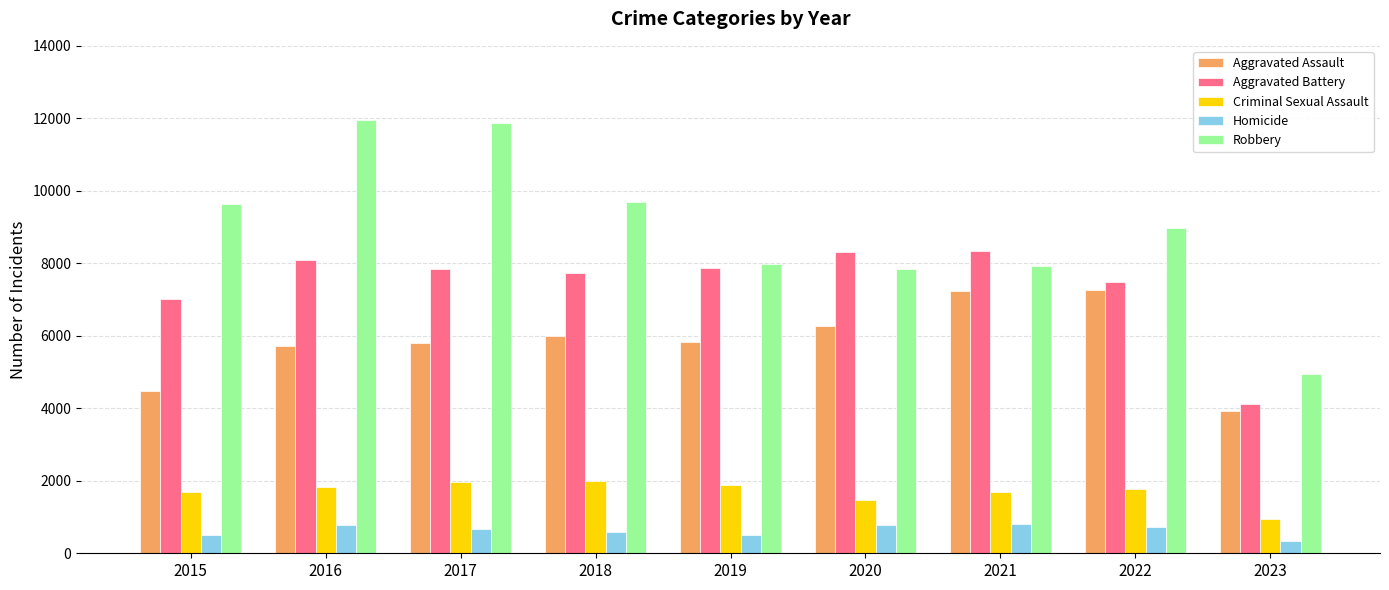

At 2020, list the series in order from smallest to largest.

Homicide, Criminal Sexual Assault, Aggravated Assault, Robbery, Aggravated Battery